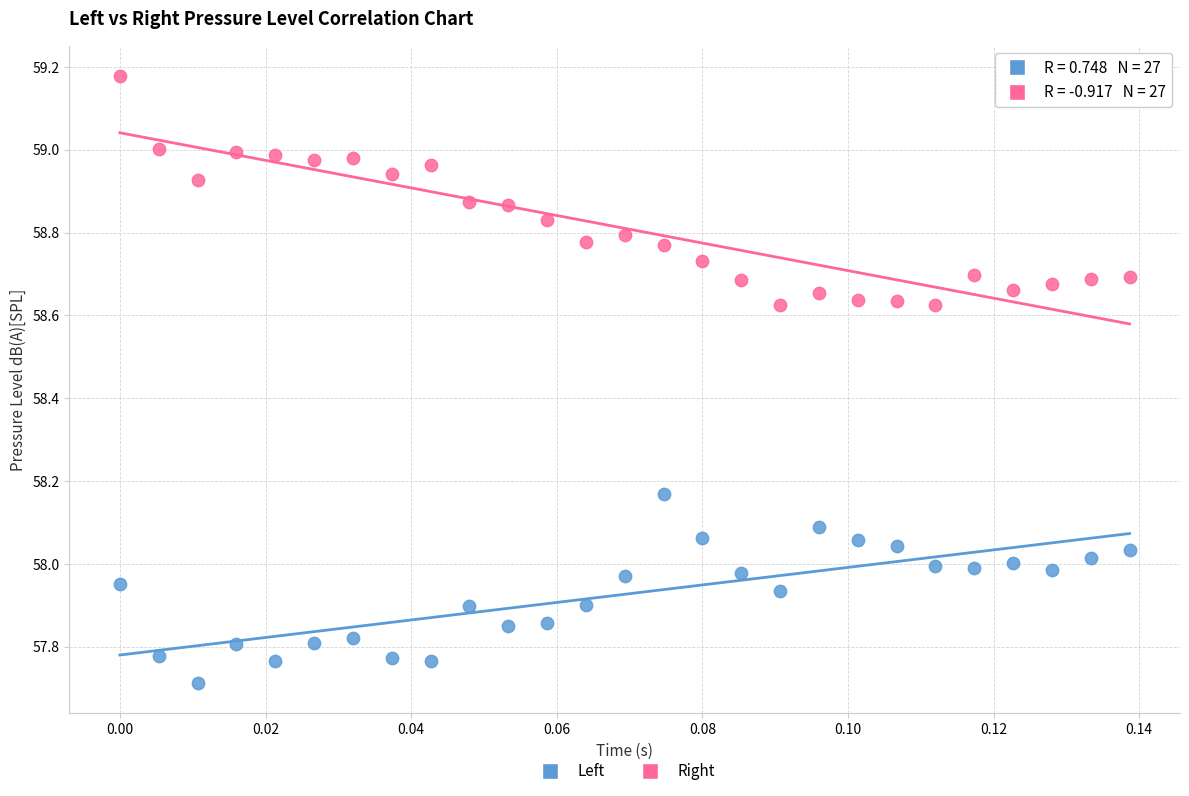

Which series has the widest spread of Y values?

Right